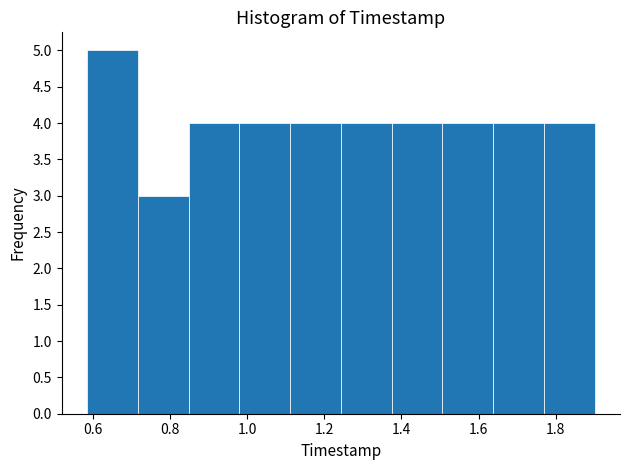

What is the height of the bar covering 0.72 to 0.84 on the x-axis? Neither the bar edges nor the heights are printed on the chart, so give them approximately, as read against the axes.

3